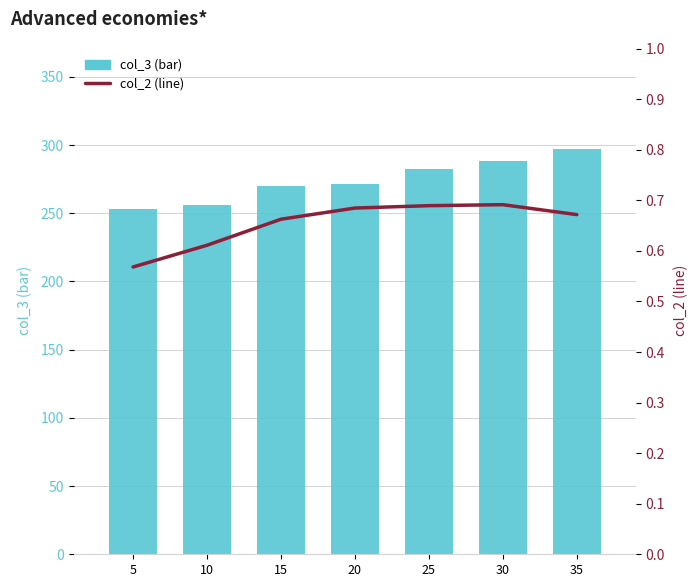

Which series has the largest range (max minus min)?

col_3